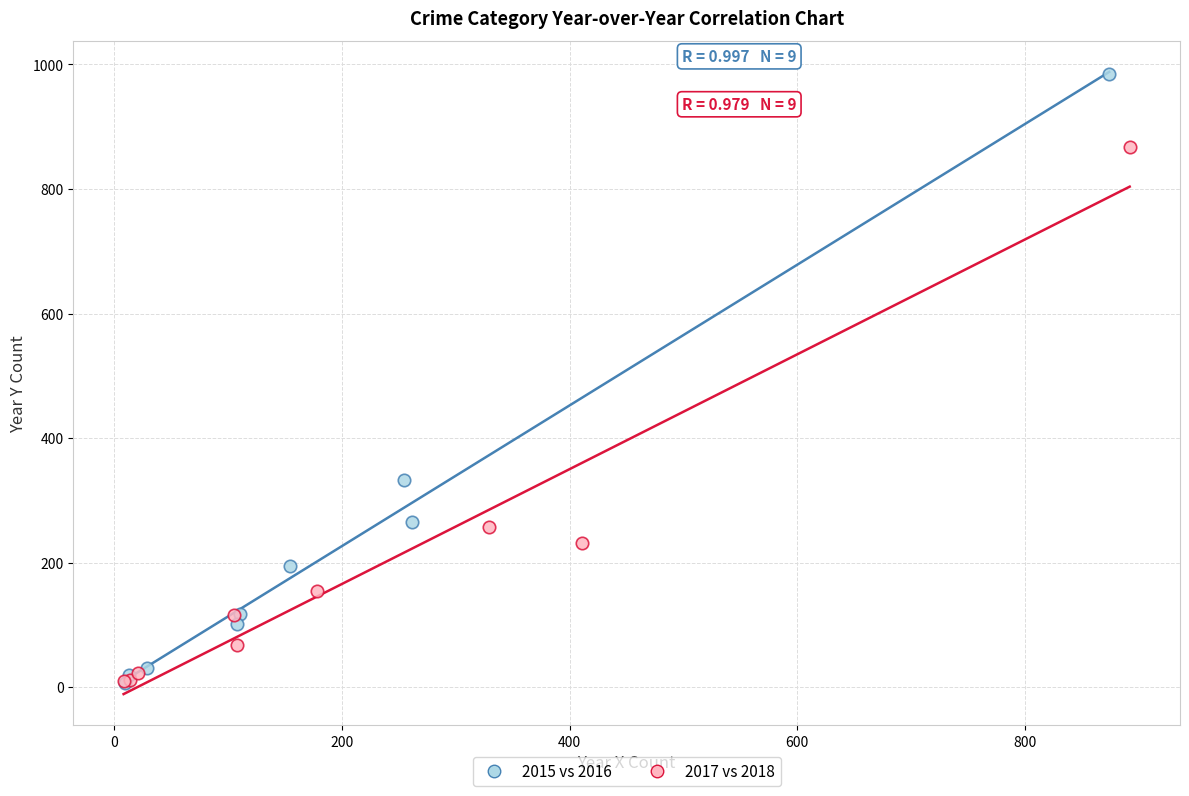

Which series has the largest Y range (max minus min)?

2015 vs 2016